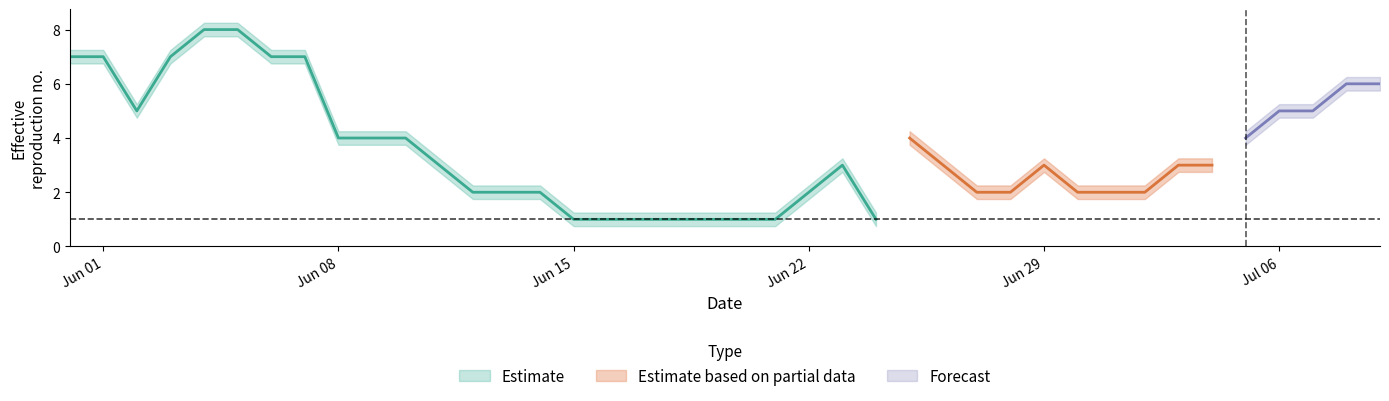

How many interior local peaks does the ZH series have?

1